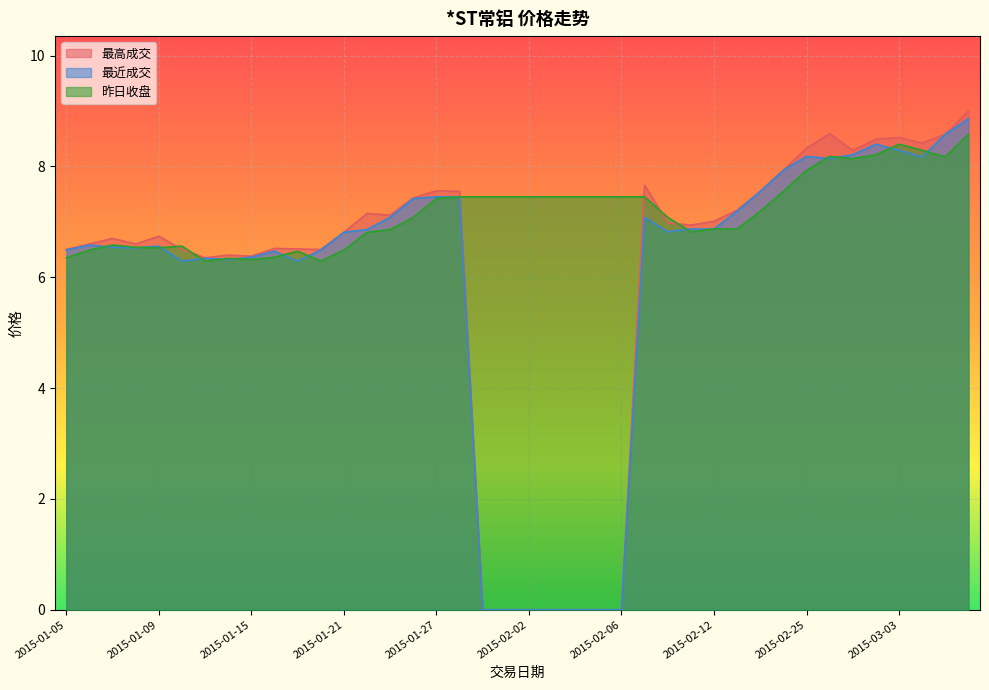

True or false: 最高成交 and 最近成交 cross at least once.

False